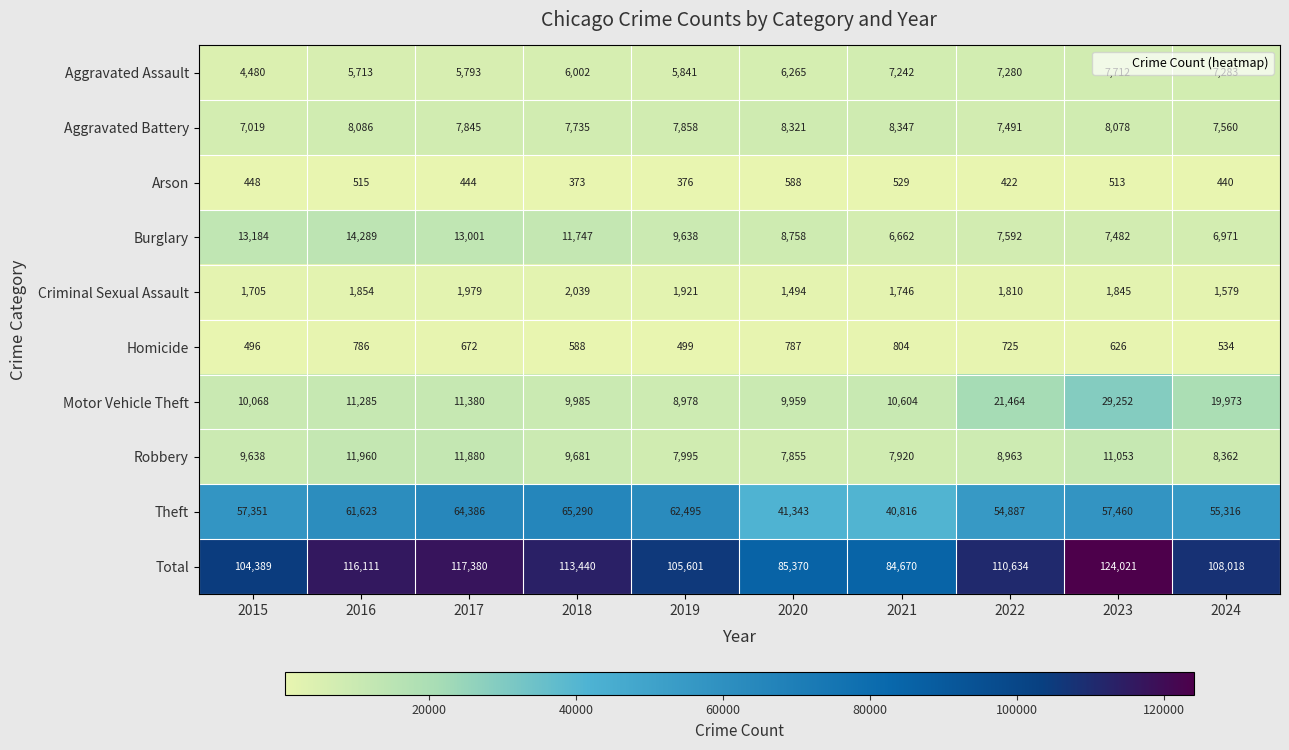

The value of Total at 2022 is 25508. True or false?

False